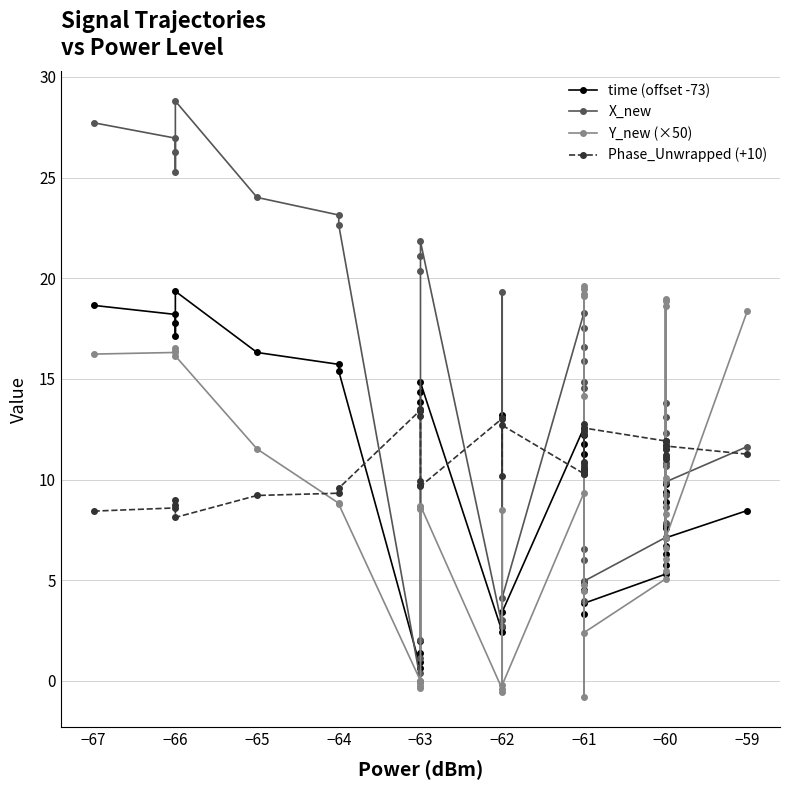

How many times do Phase_Unwrapped (+10) and time (offset -73) cross each other?

9